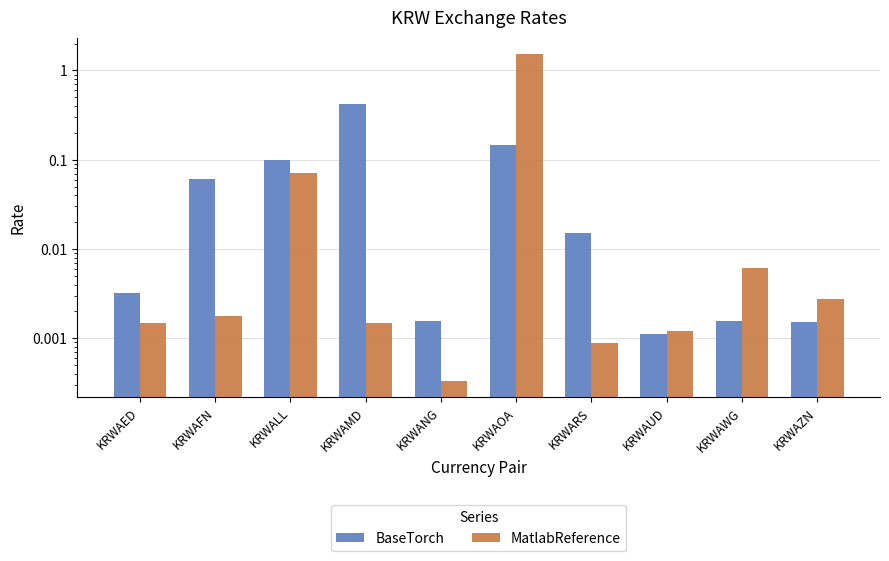

At which label does BaseTorch reach its minimum?

KRWAUD